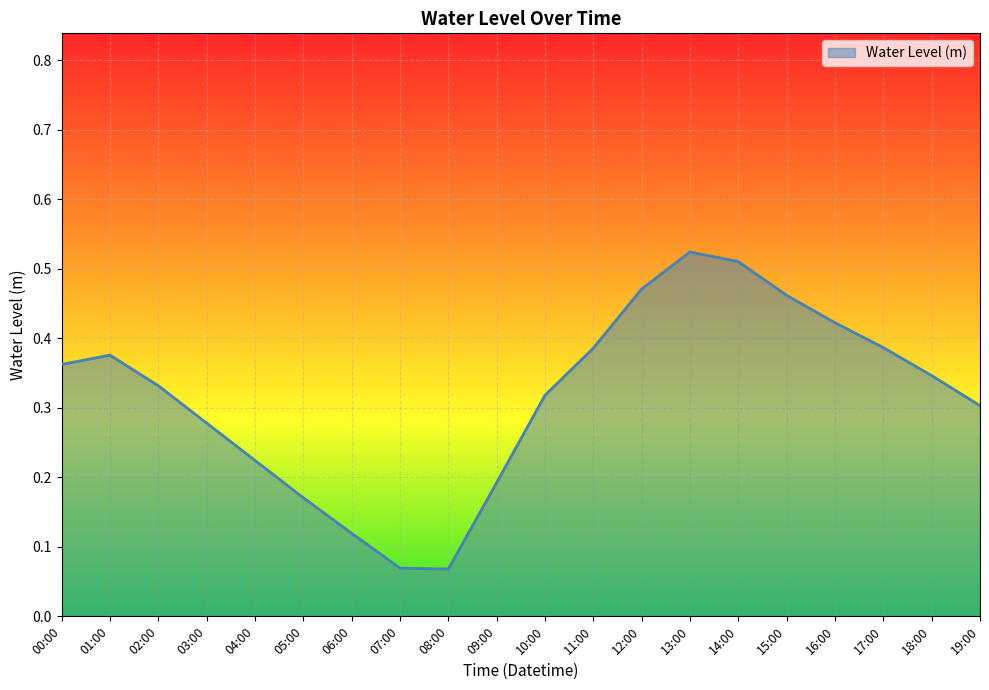

True or false: the data shows 0.5 at 02:00.

False